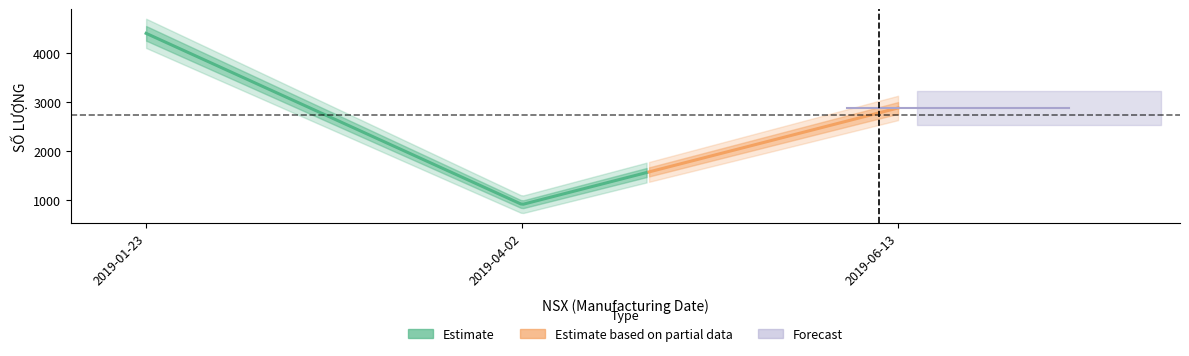

What is the approximate value at 2019-06-13, to the nearest 10?

2880